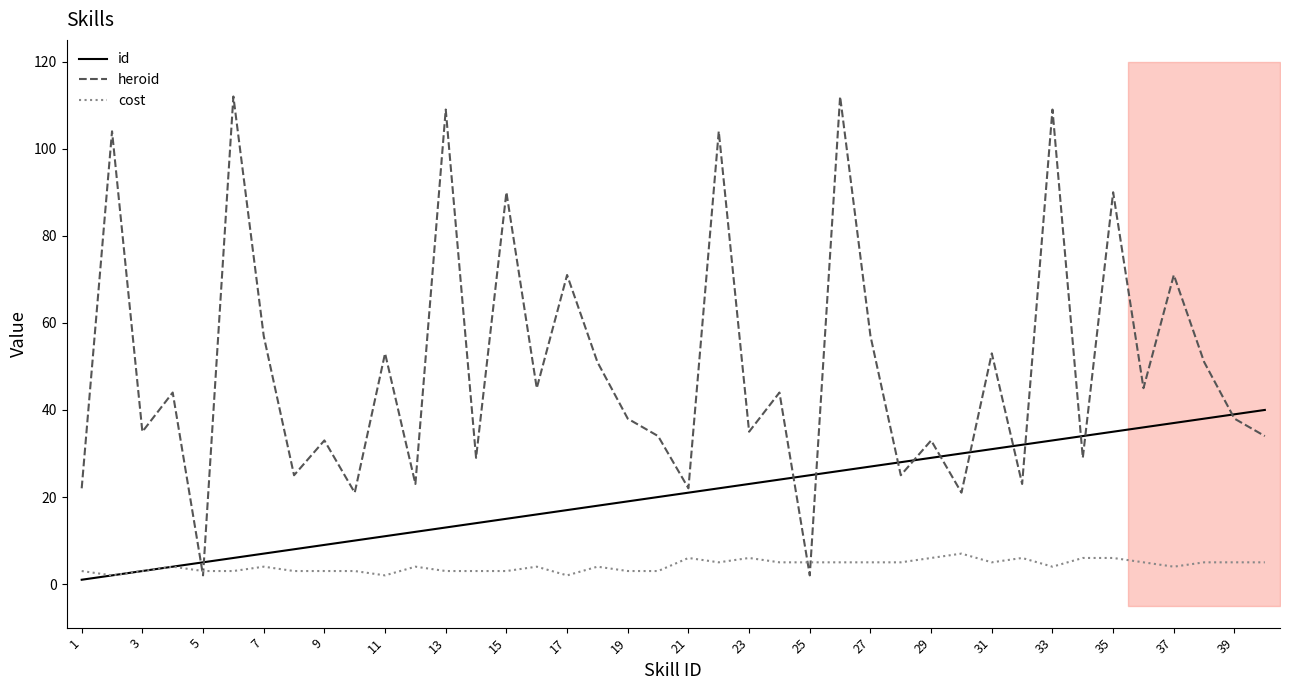

What is the average value of the id series?

20